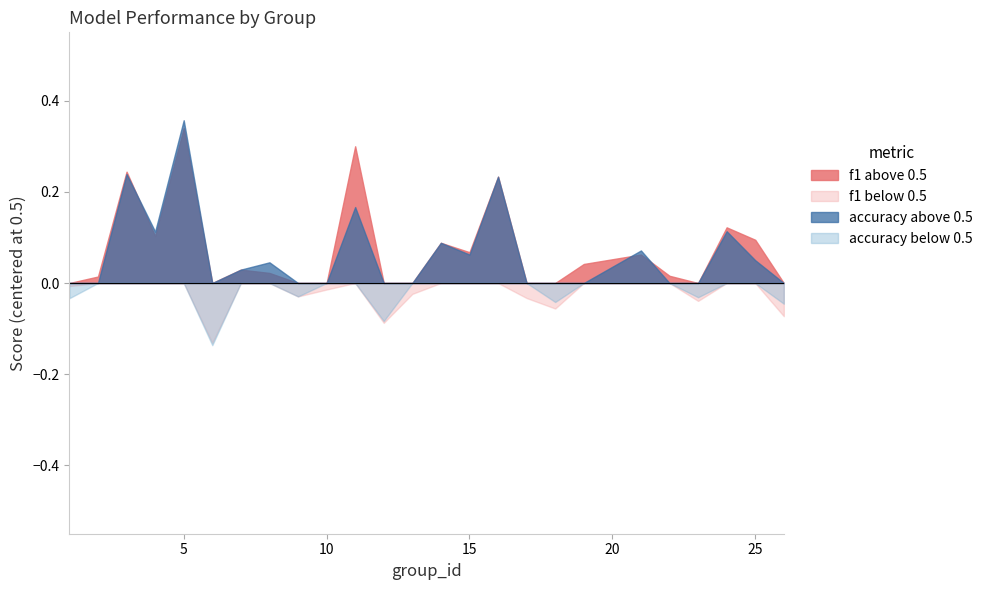

At 22, list the series in order from largest to smallest.

f1, accuracy